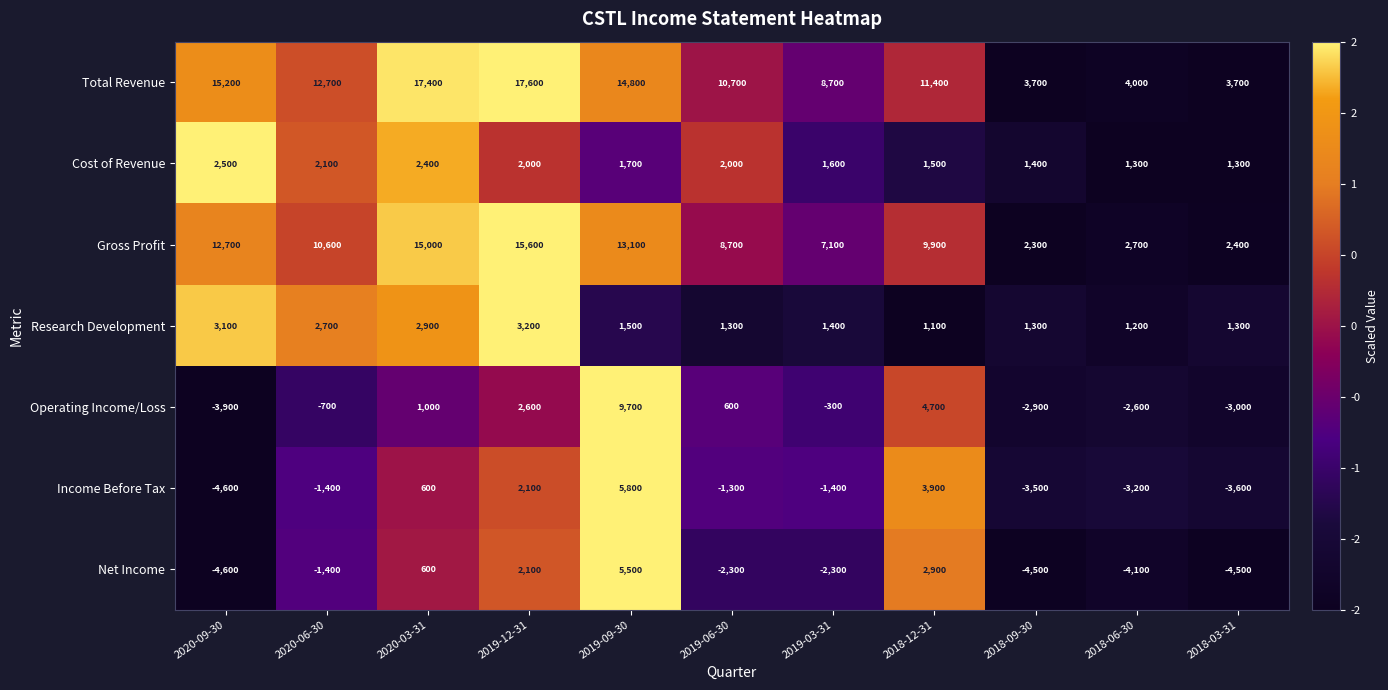

At 2019-06-30, list the series in order from largest to smallest.

Total Revenue, Gross Profit, Cost of Revenue, Research Development, Operating Income/Loss, Income Before Tax, Net Income